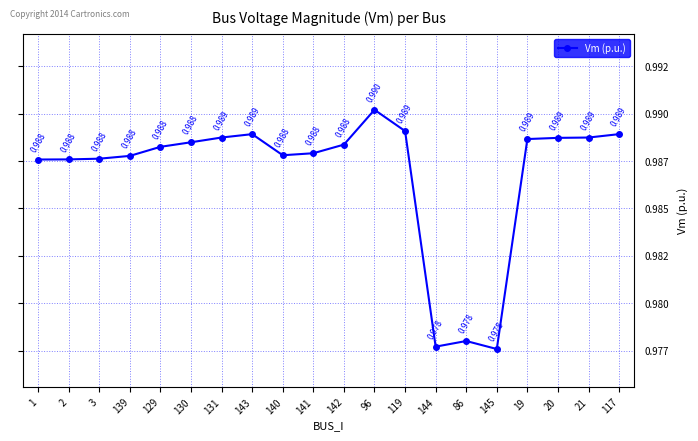

The chart shows a value of 1.3 at 130. True or false?

False